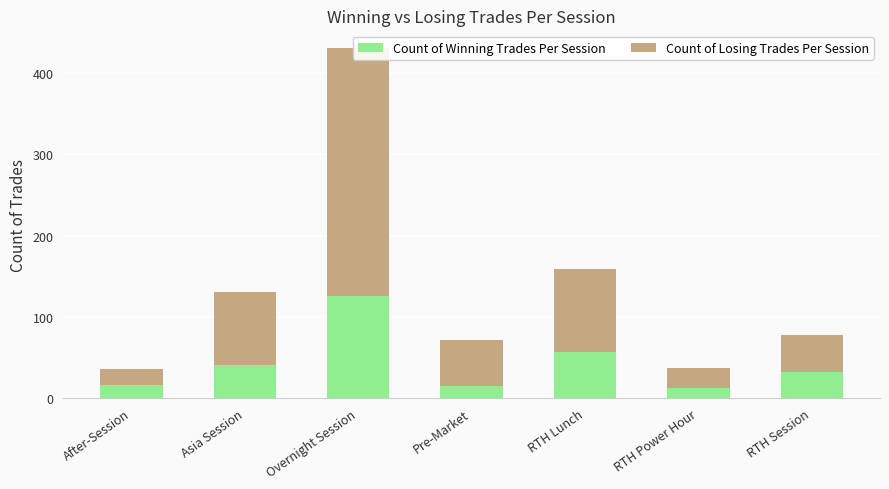

Which category has the lowest value in the Count of Losing Trades Per Session series?

After-Session